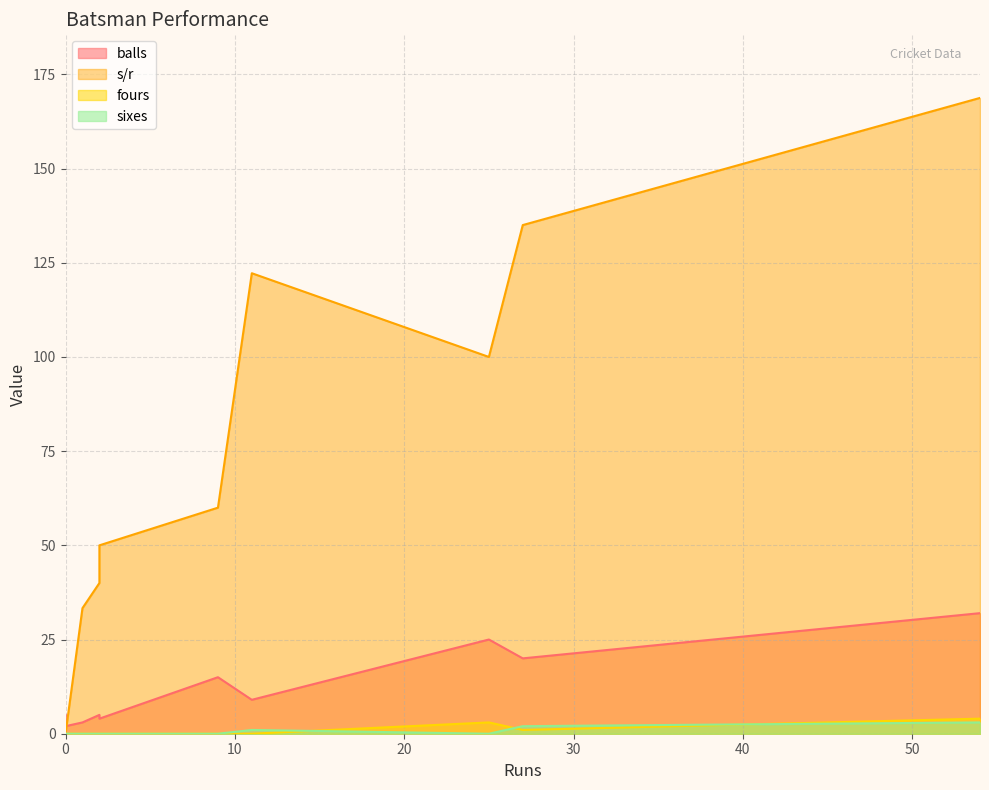

What is the sum of all balls values?

120.0